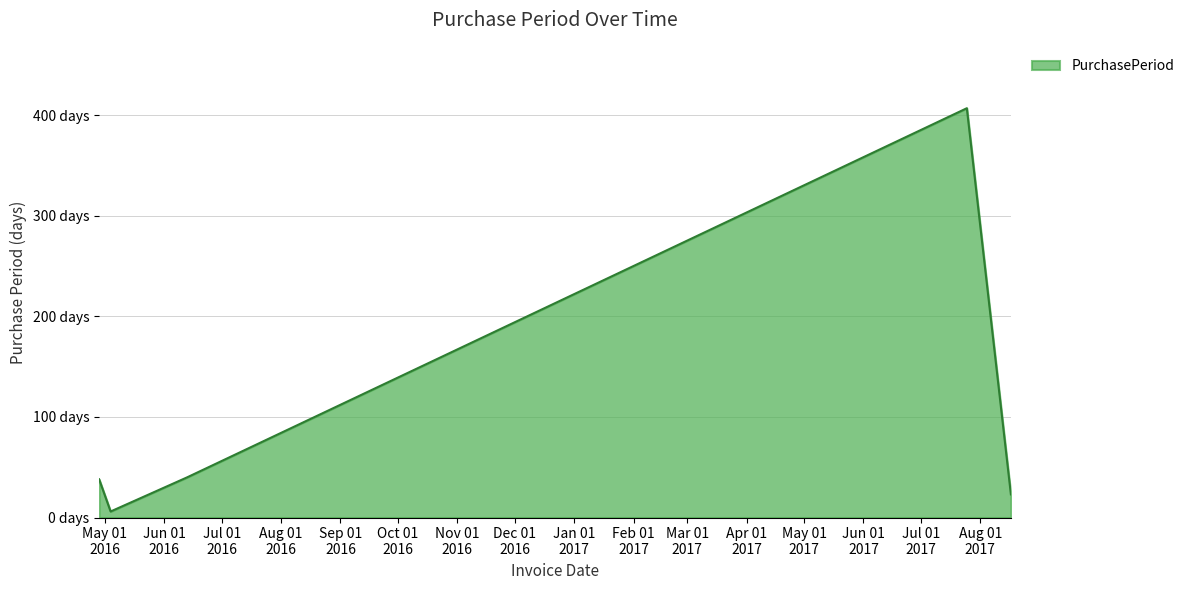

Does the chart have visible grid lines?

Yes